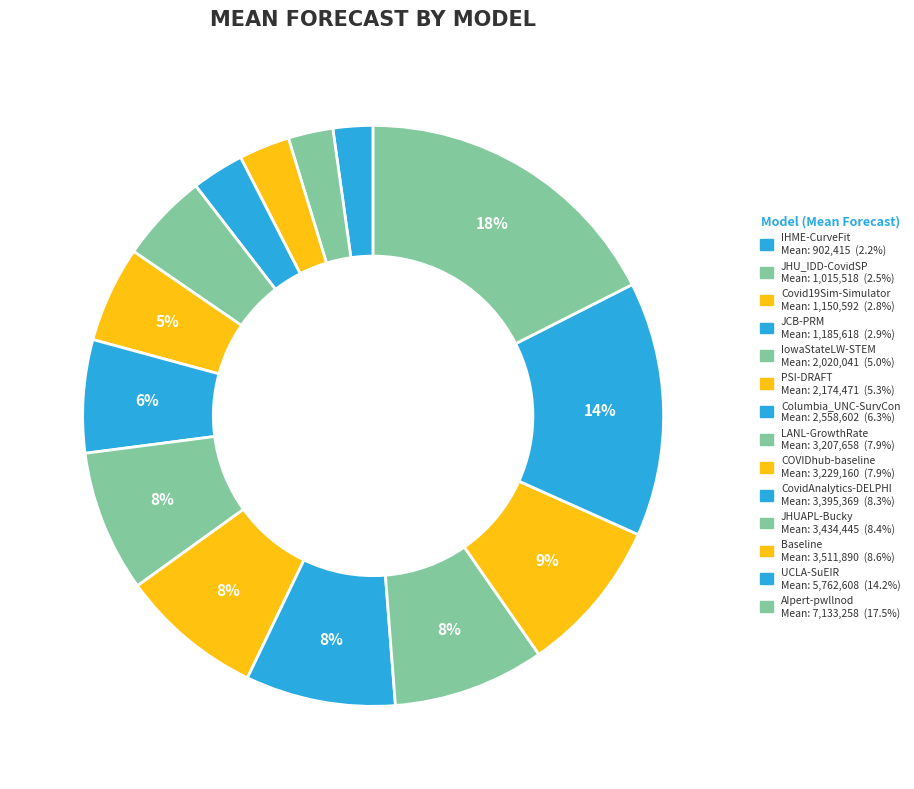

How many segments does this pie chart have?

14